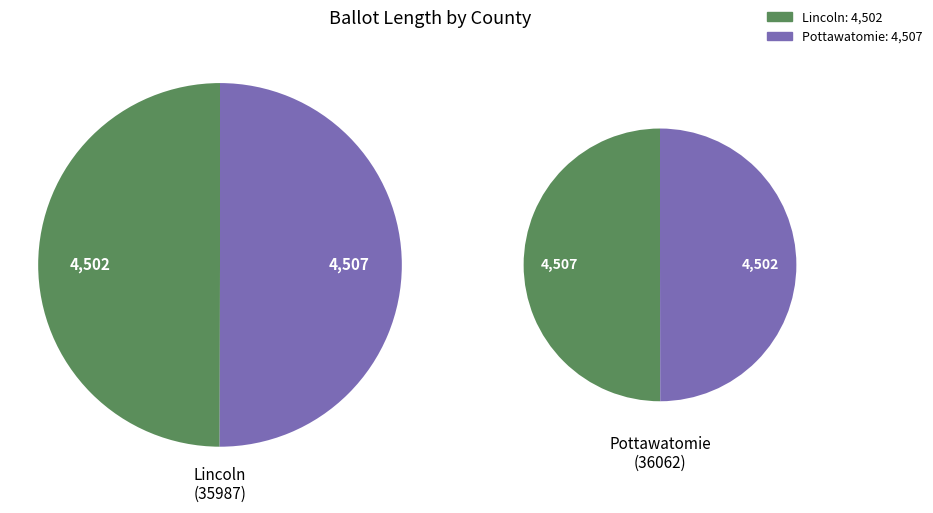

True or false: Lincoln
(35987) accounts for 44% of the total.

False